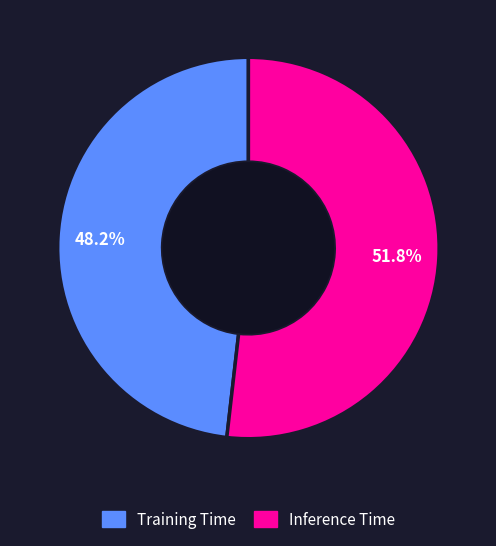

How many segments does this pie chart have?

2